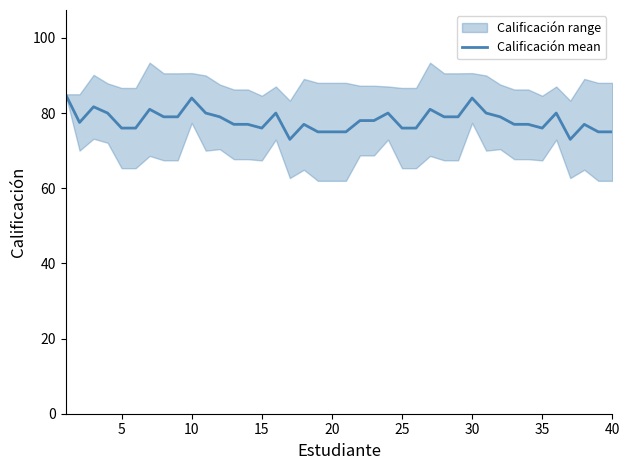

What is the maximum value for Calificación mean?

85.0